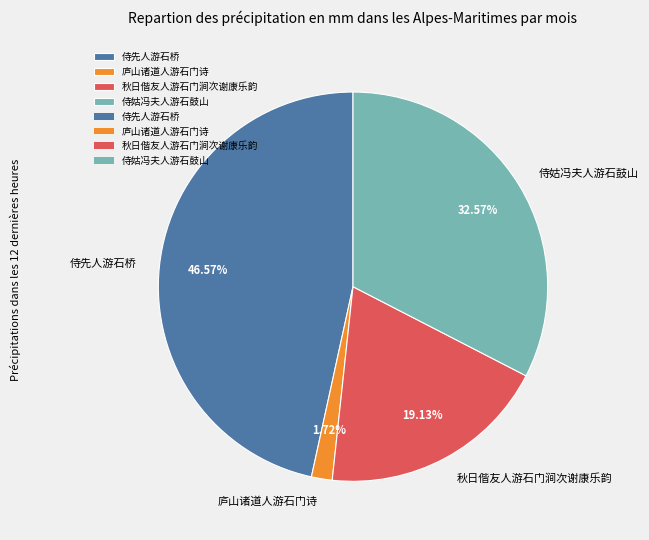

To the nearest percent, what percentage of the pie is 秋日偕友人游石门涧次谢康乐韵?

19%